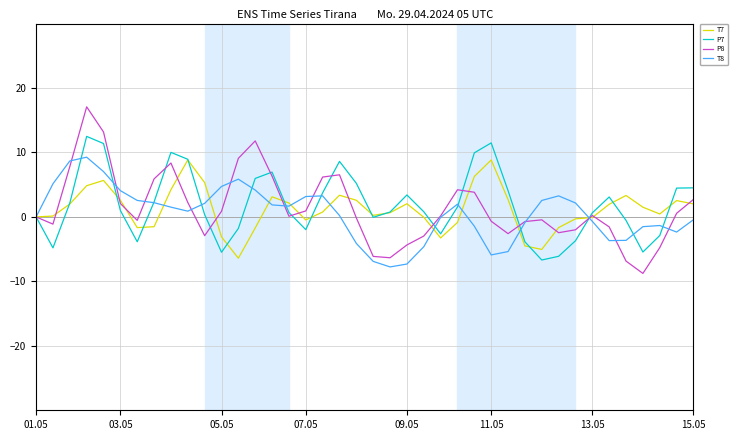

What is the difference between the maximum and minimum values in the T8 series?

17.0